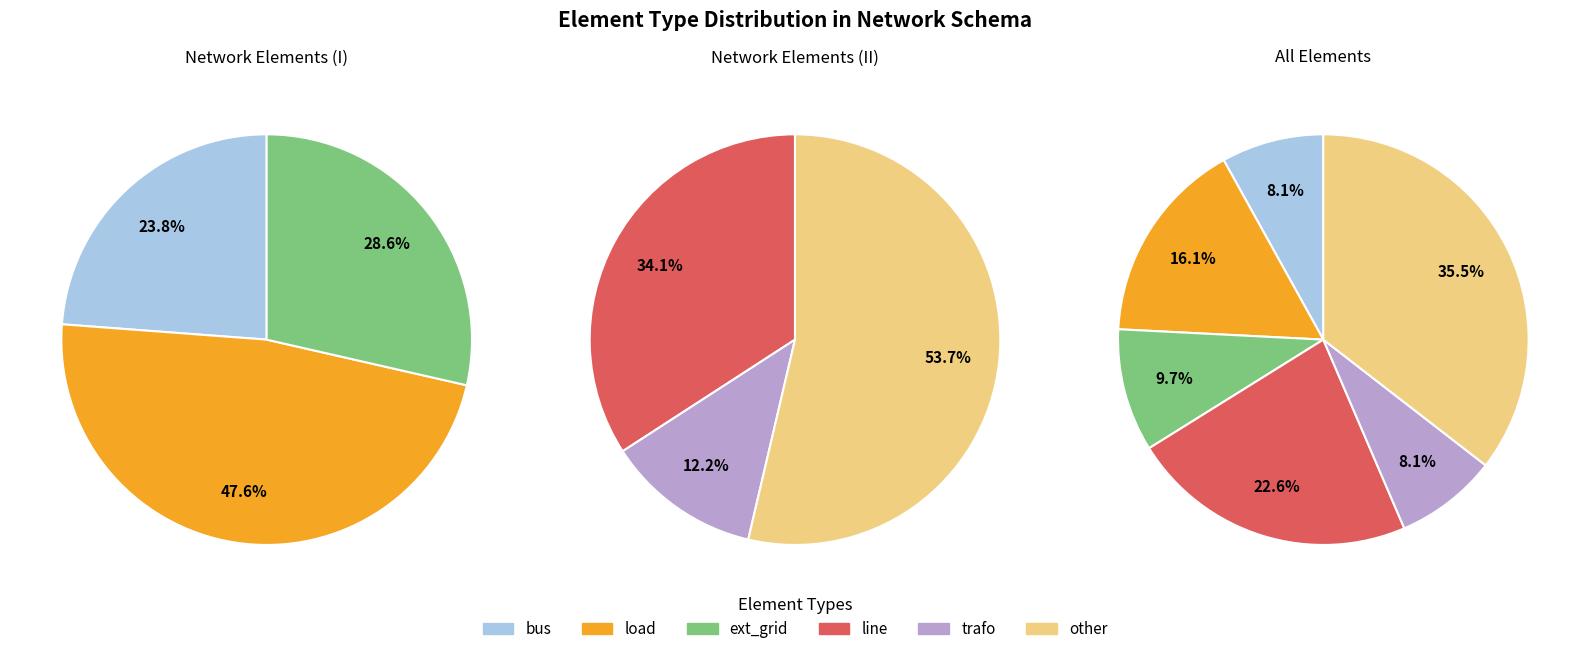

Does line account for over 50% of the chart?

No